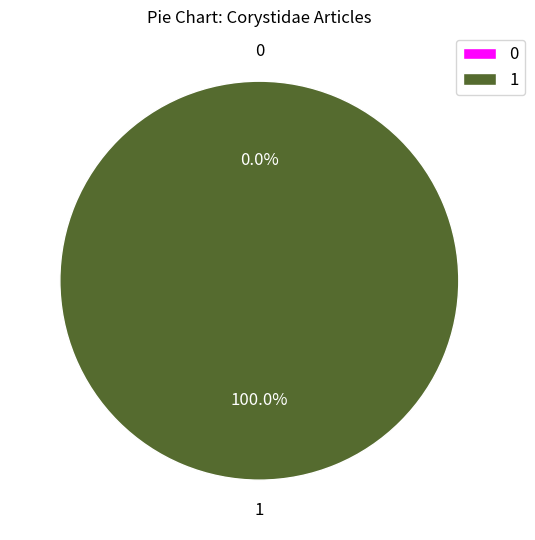

True or false: Row 1 accounts for 88% of the total.

False